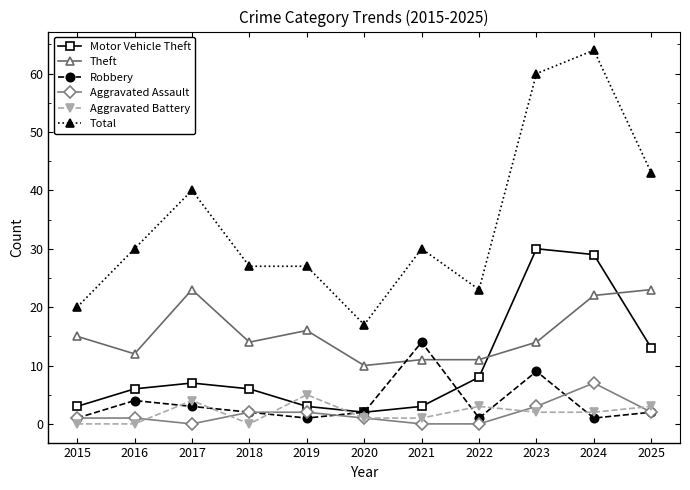

What is the difference between the second highest and minimum values in the Total series?

43